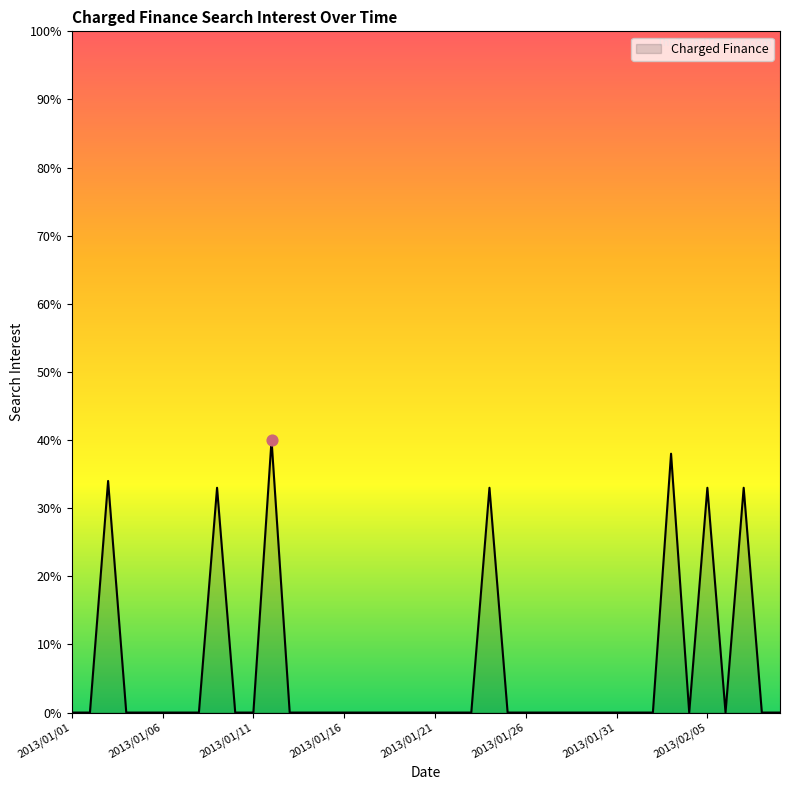

What is the difference between the maximum and minimum values?

40